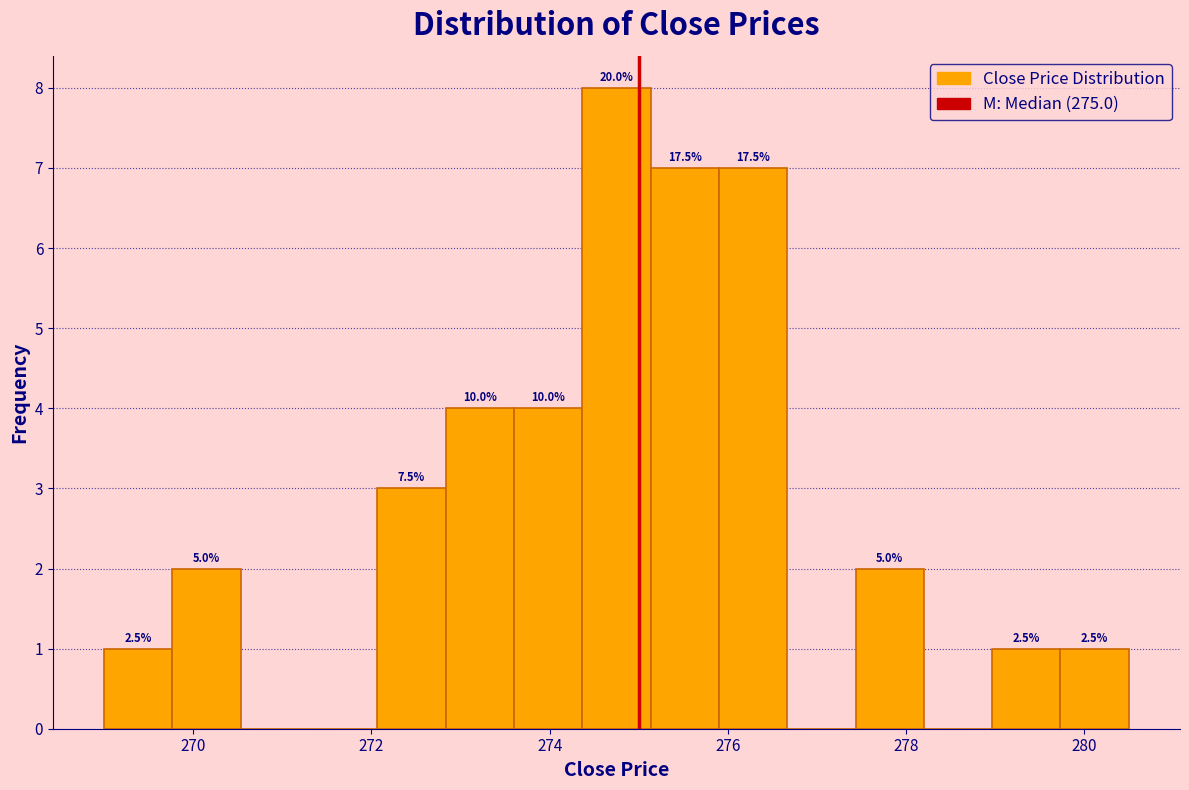

Around what value on the x-axis is the tallest bar? Give the approximate position of its centre, as read against the axis.

274.8